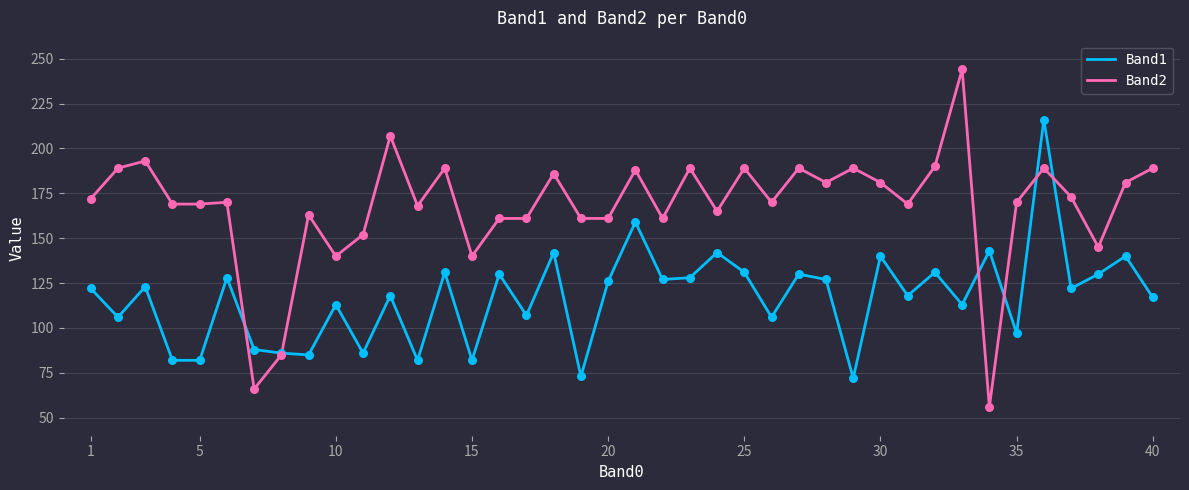

Which series has the largest total across all categories?

Band2